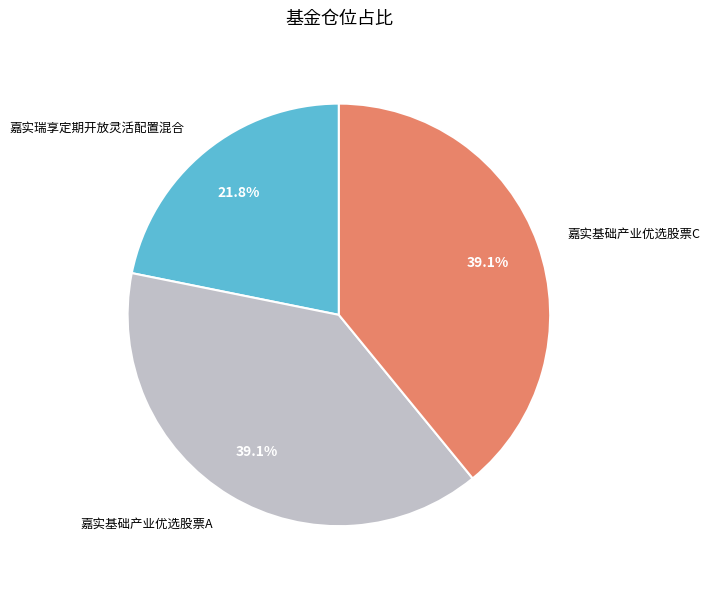

Is it true that 嘉实瑞享定期开放灵活配置混合 is 22% of the pie?

True